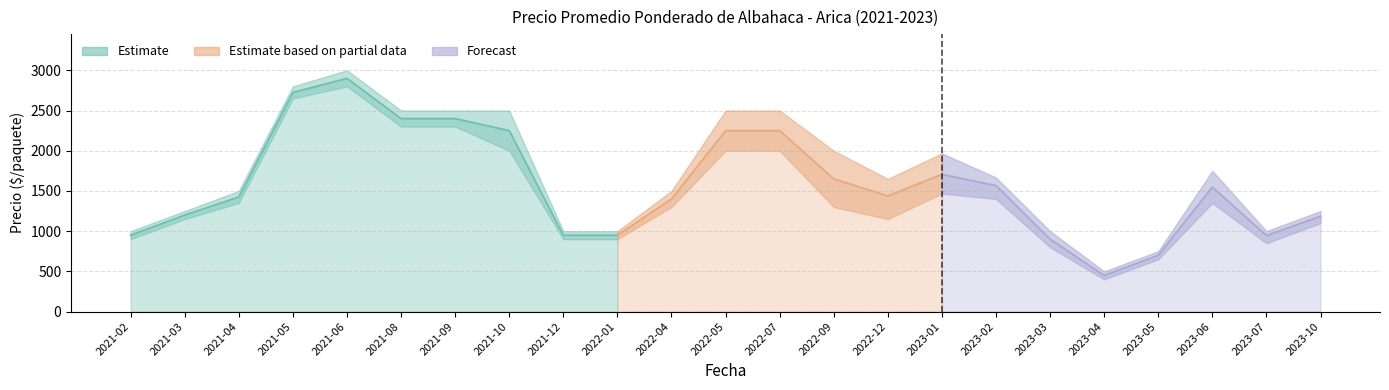

Is it true that Precio mínimo equals 2000 at 2021-10?

True